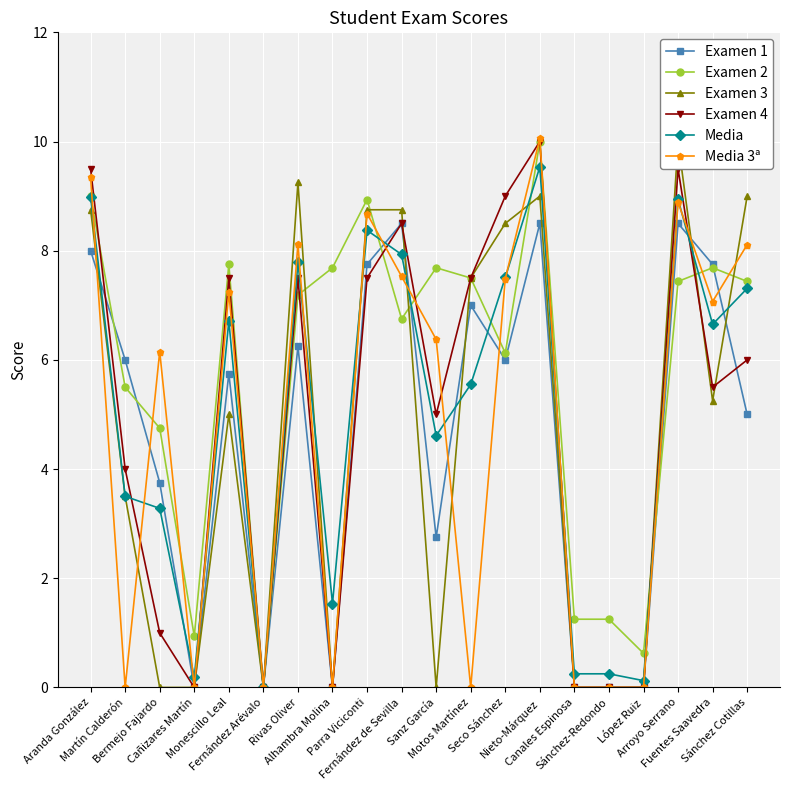

Which has a higher value, Fernández de Sevilla or Nieto-Márquez?

Fernández de Sevilla